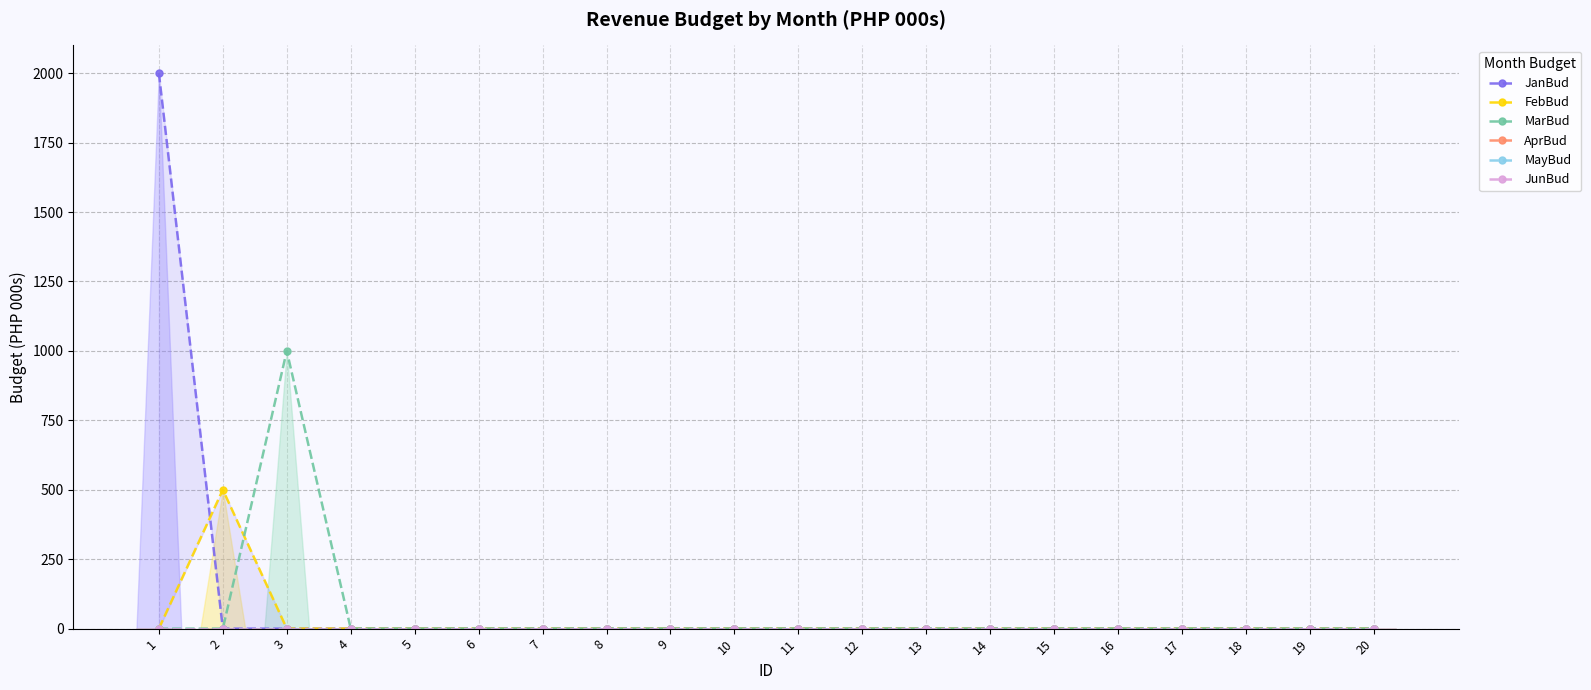

True or false: AprBud and JanBud cross at least once.

False